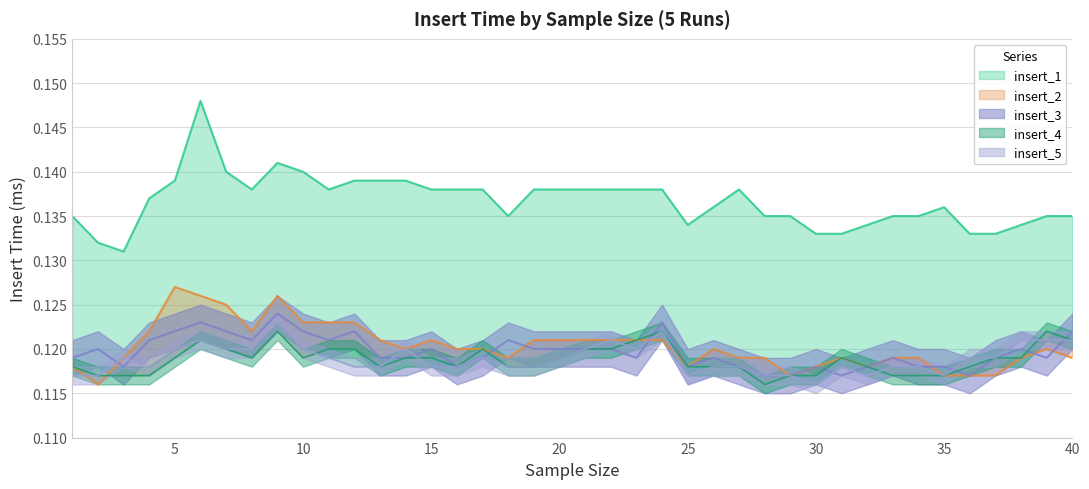

Rank the categories by insert_2 value from highest to lowest.

5, 6, 9, 7, 10, 11, 12, 4, 8, 13, 15, 19, 20, 21, 22, 23, 24, 14, 16, 17, 26, 39, 3, 18, 27, 28, 31, 33, 34, 38, 40, 1, 25, 30, 32, 29, 35, 36, 37, 2